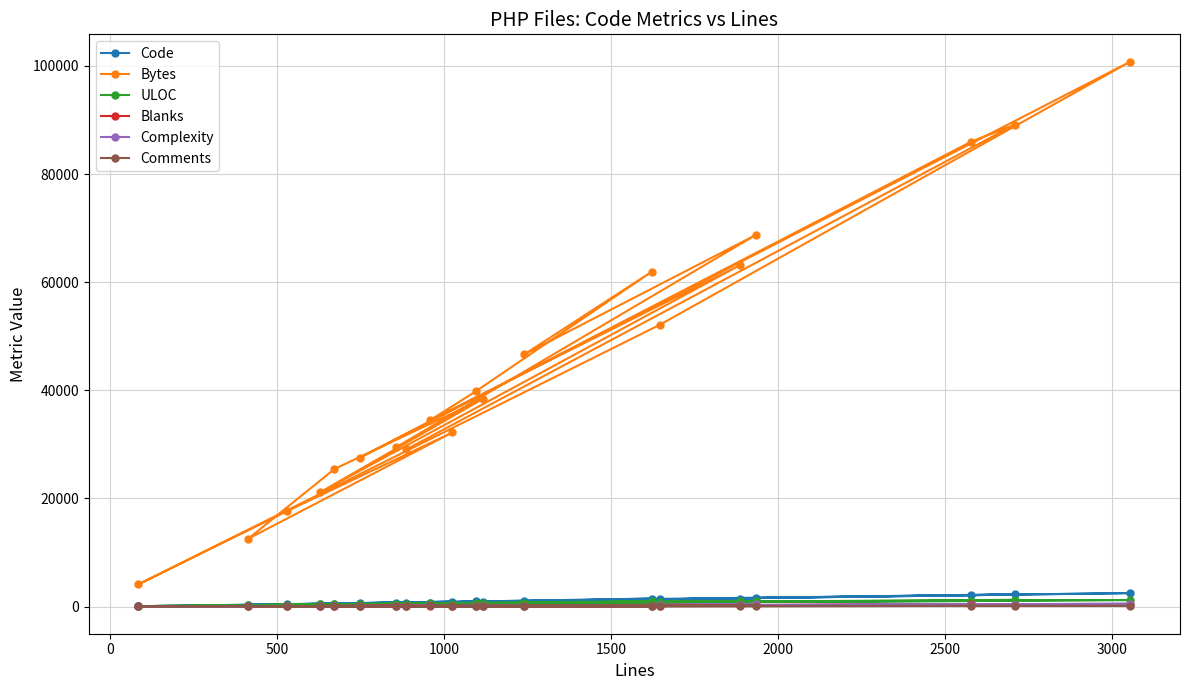

Which series has the widest spread of values?

Bytes